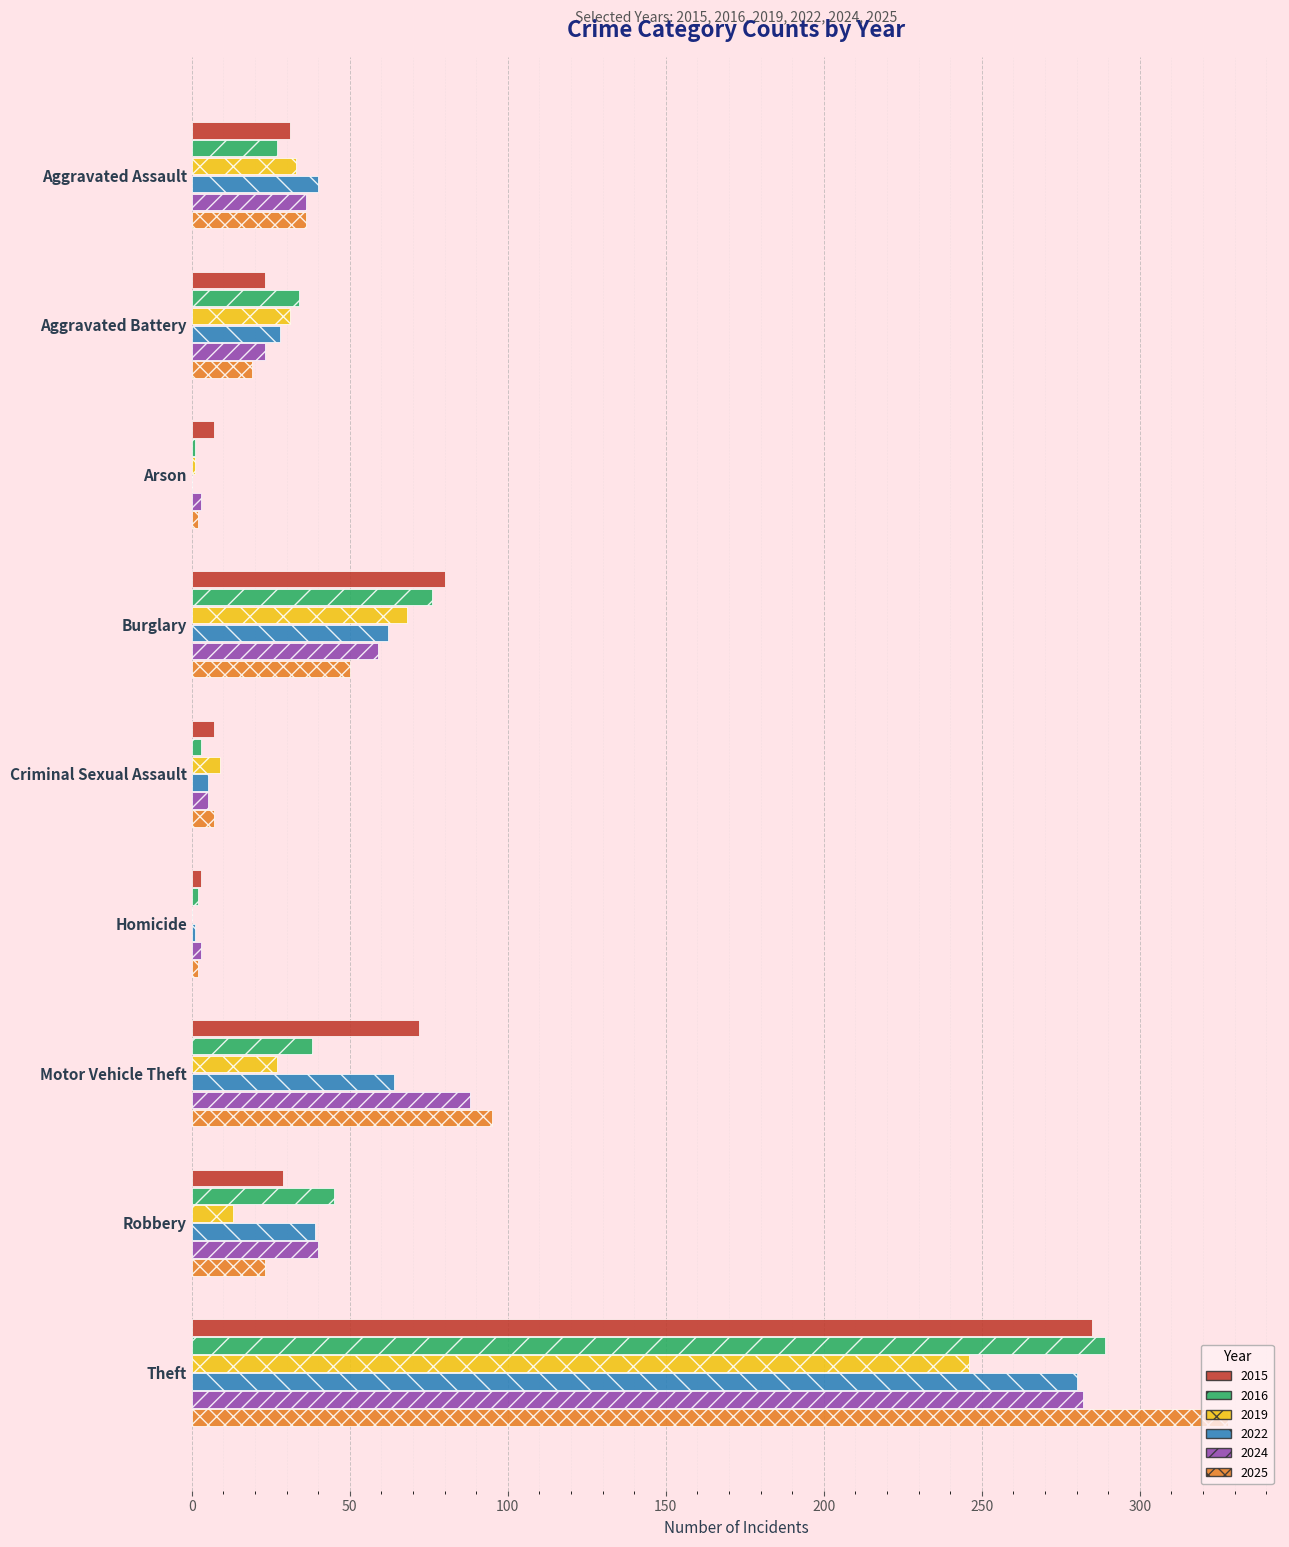

What is the sum of all 2019 values?

428